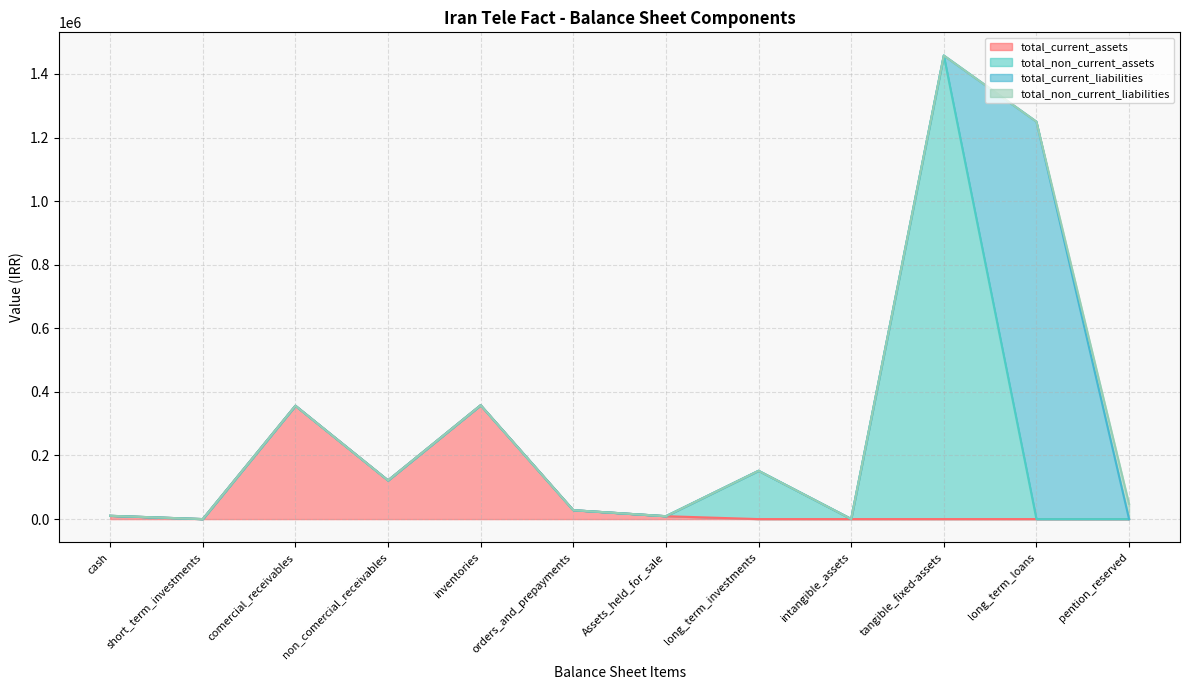

The value of total_current_assets at inventories is 74035. True or false?

False